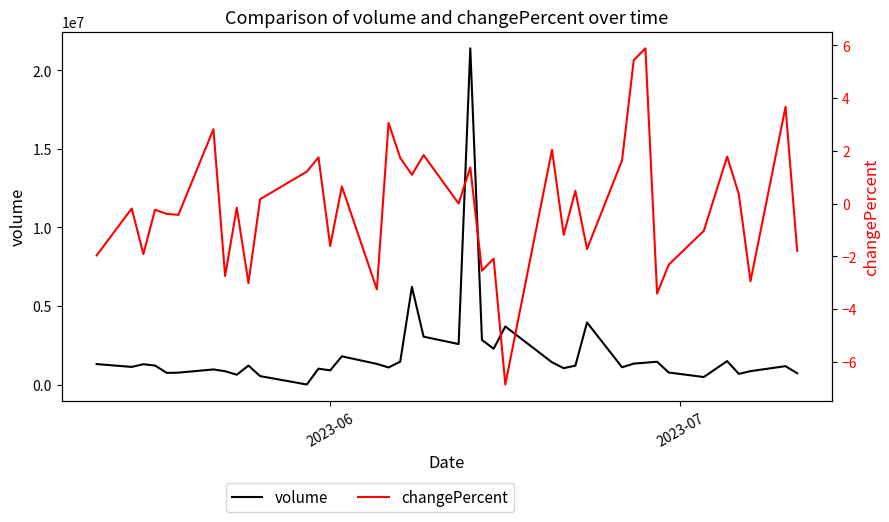

How many values in changePercent are below zero?

21